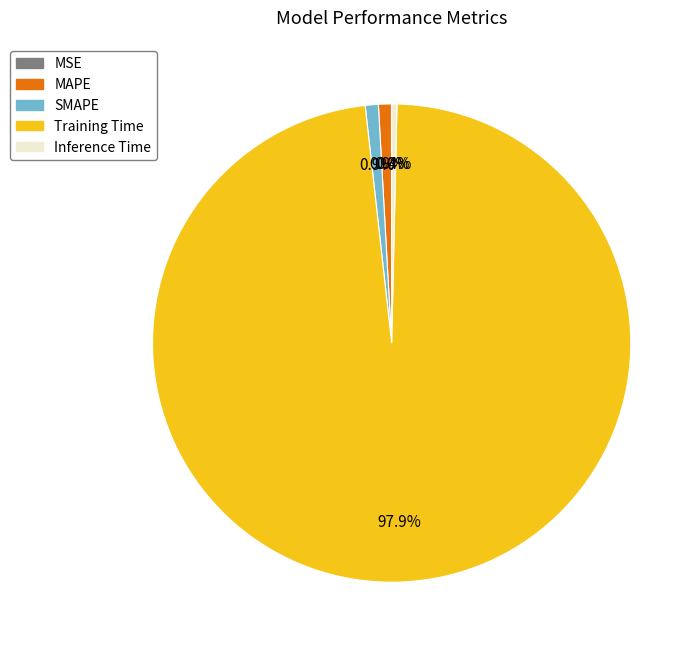

Which category has the biggest portion of the pie?

Training Time